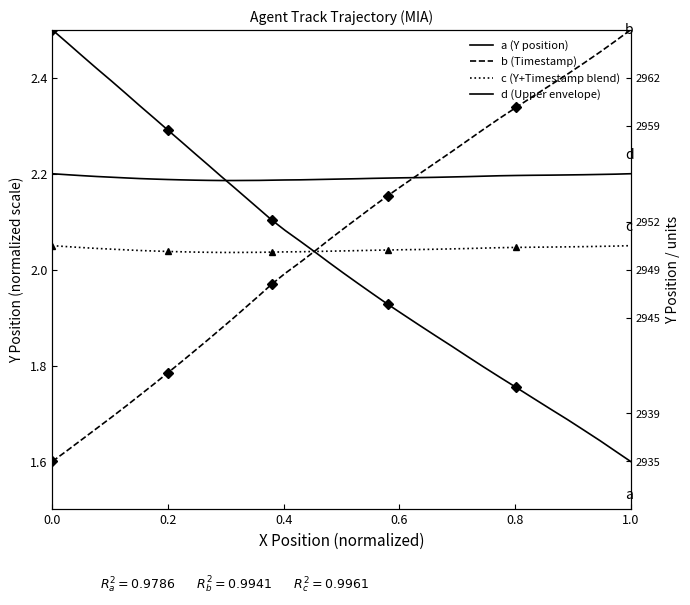

Is this an area chart (filled region under the line)?

No